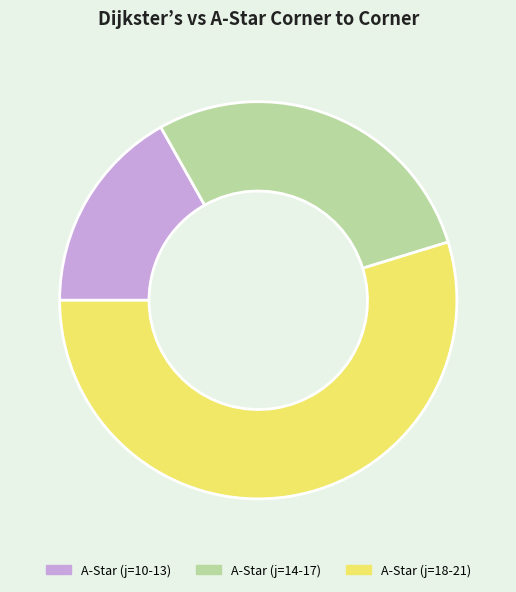

Does A-Star (j=14-17) account for over 50% of the chart?

No